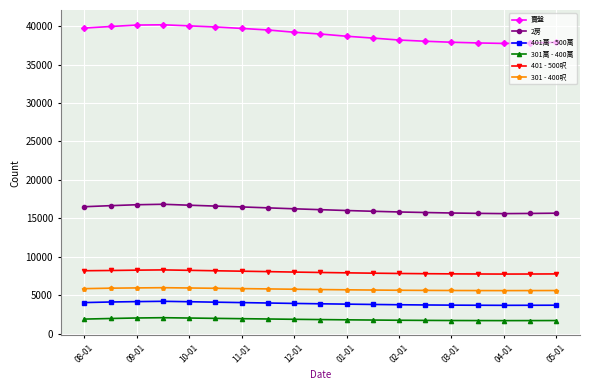

True or false: 401 - 500呎 and 401萬 - 500萬 cross at least once.

False